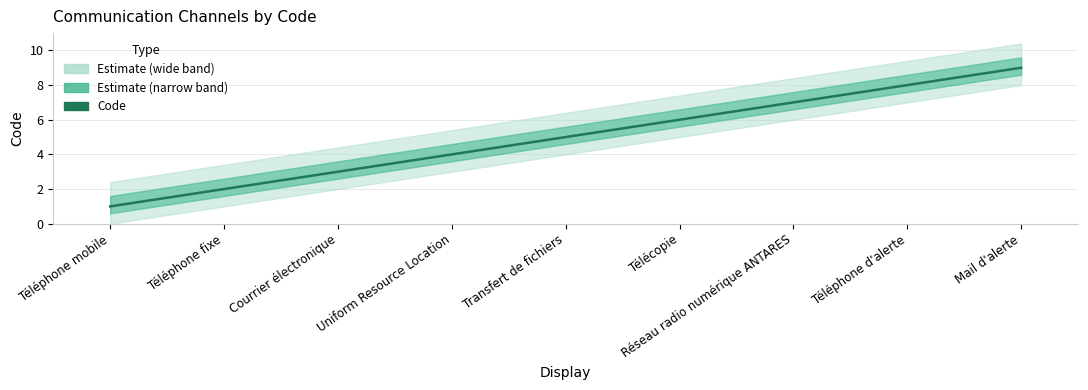

What is the difference between the values at Transfert de fichiers and Téléphone fixe?

3